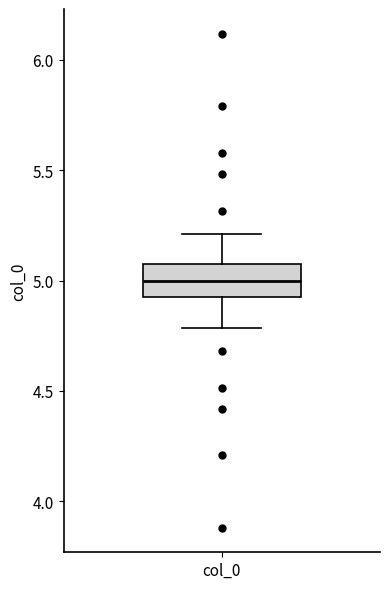

Where does the upper whisker of the box for col_0 end on the y-axis? The values are not printed on the chart, so give them approximately, as read against the axis.

5.2